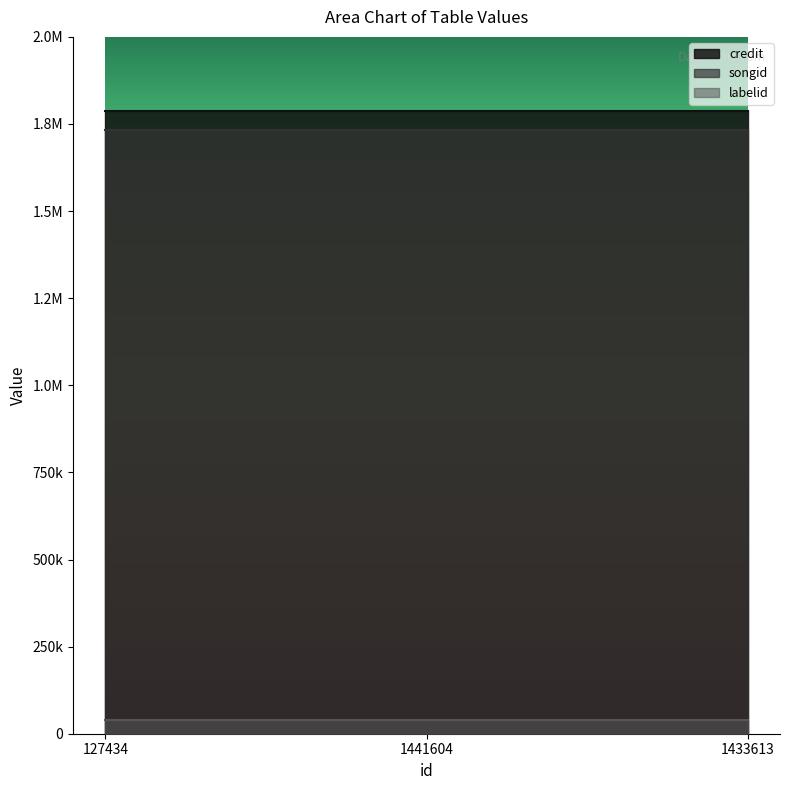

What is the sum of all credit values?

5357712